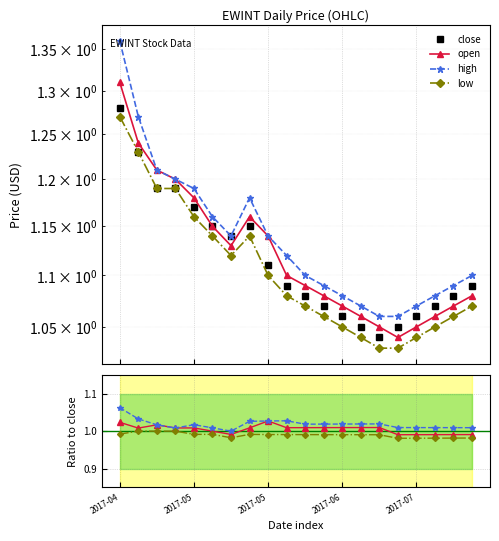

At which category does low reach its first local peak?

2017-05-23